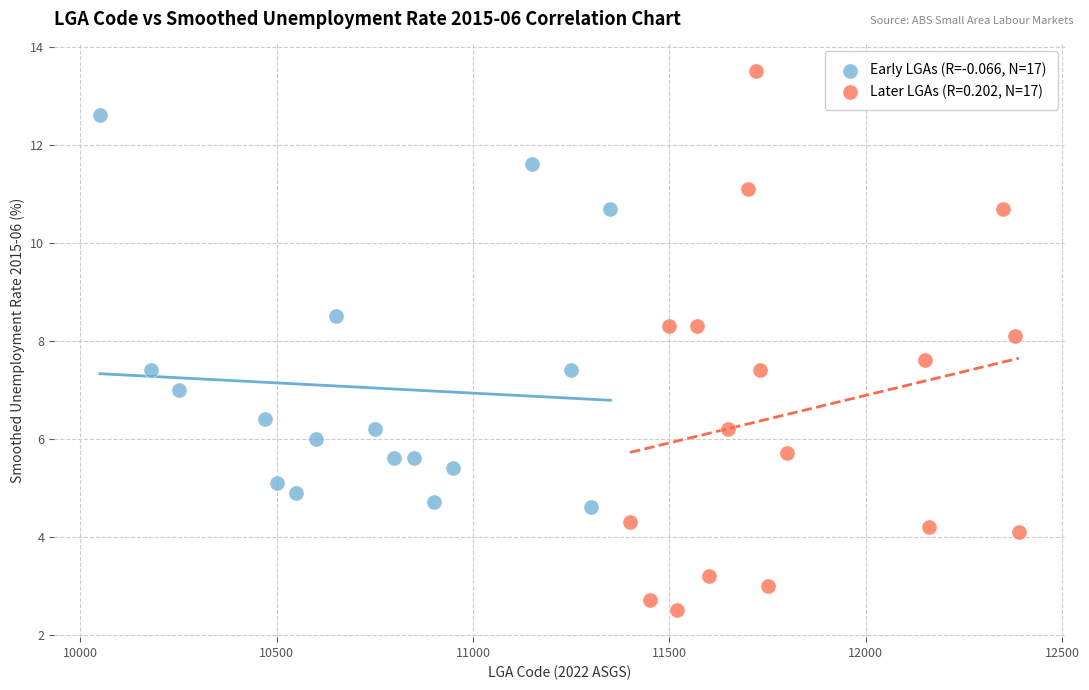

Which series contains the highest Y value?

Later LGAs (R=0.202, N=17)